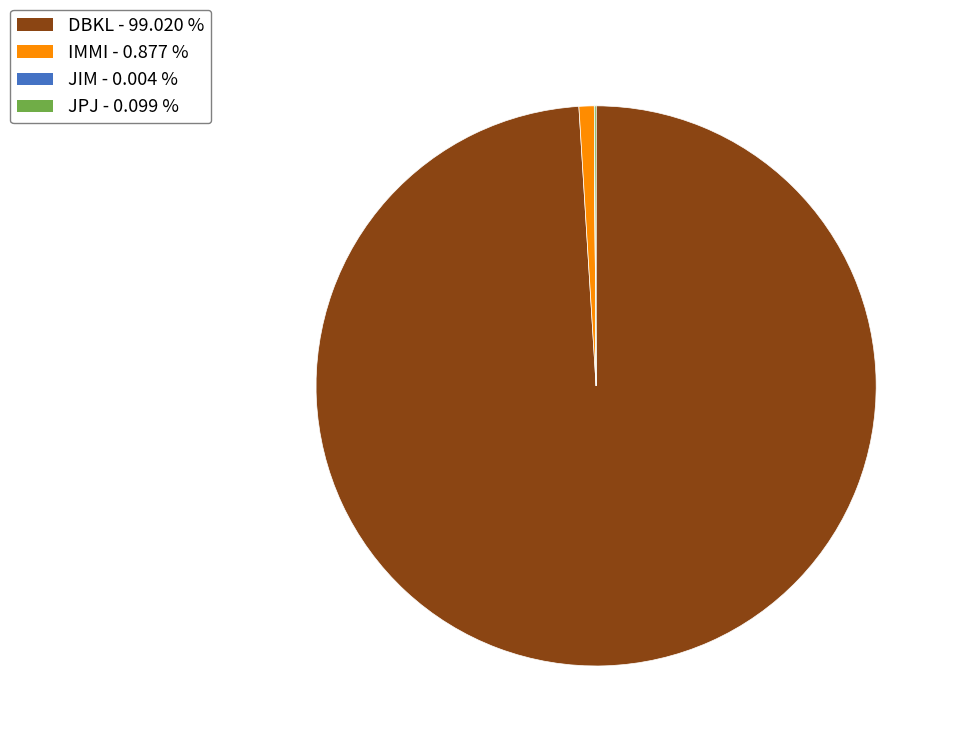

Which slice is the largest?

DBKL